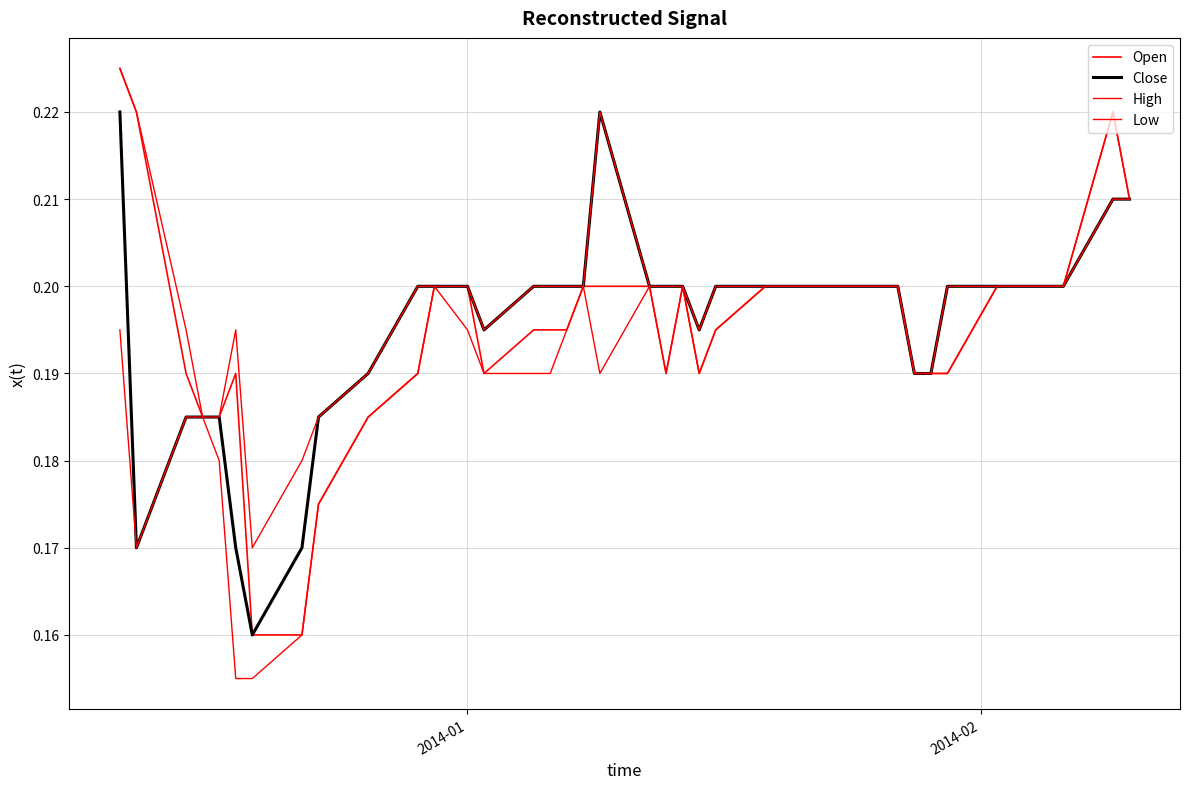

True or false: Low and Open cross at least once.

False